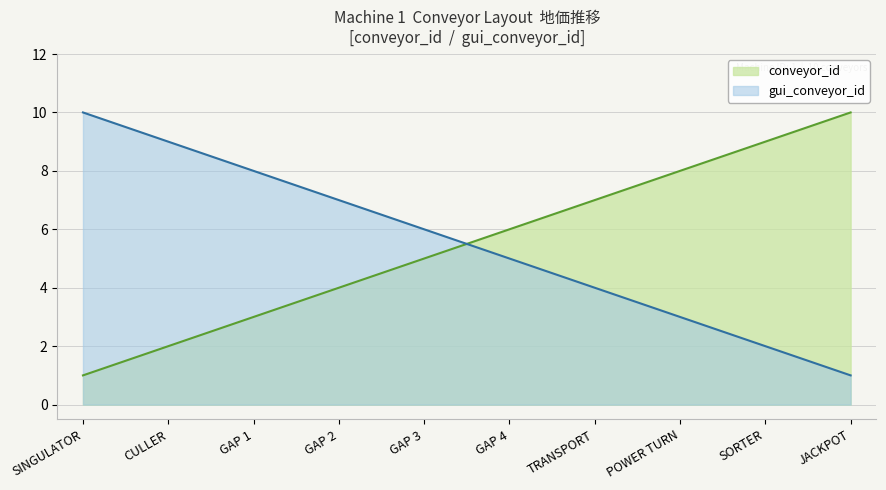

Where do conveyor_id and gui_conveyor_id first cross each other?

GAP 3 and GAP 4